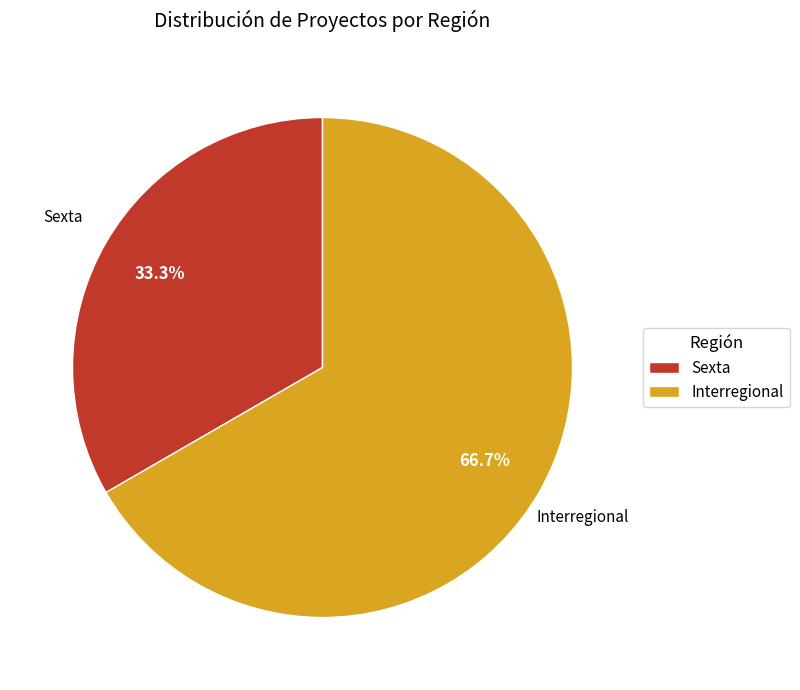

What is the ratio of the value at Interregional to the value at Sexta?

2.0